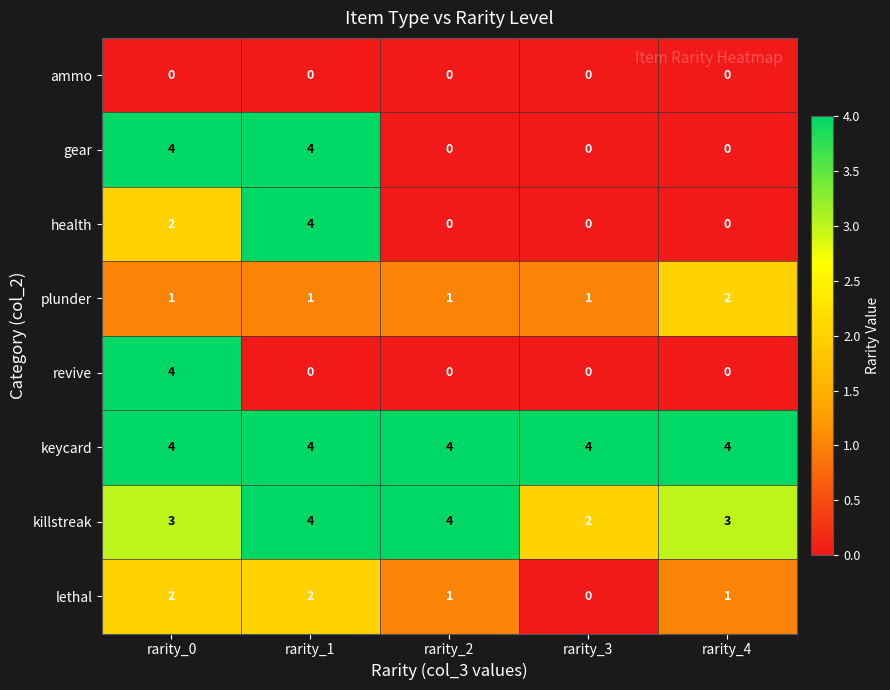

What is the difference between the maximum and minimum values in the gear series?

4